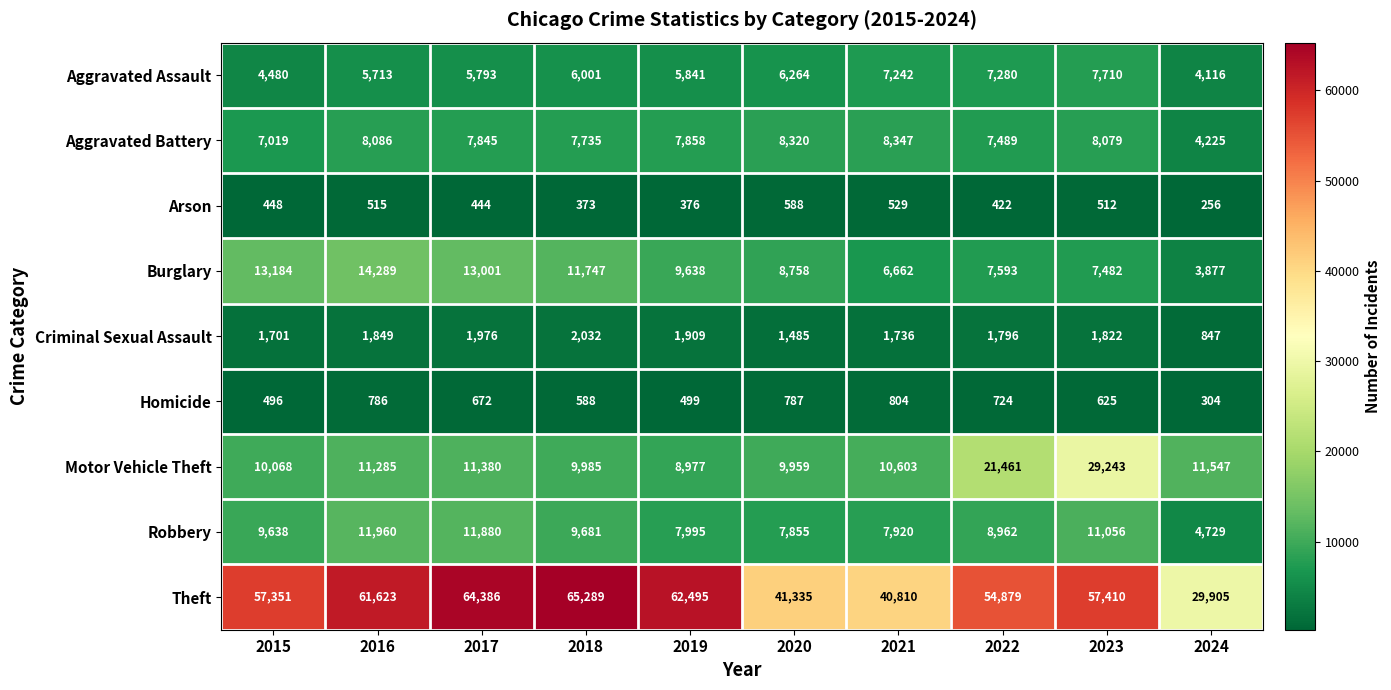

The Criminal Sexual Assault series shows 1736 at 2021. True or false?

True